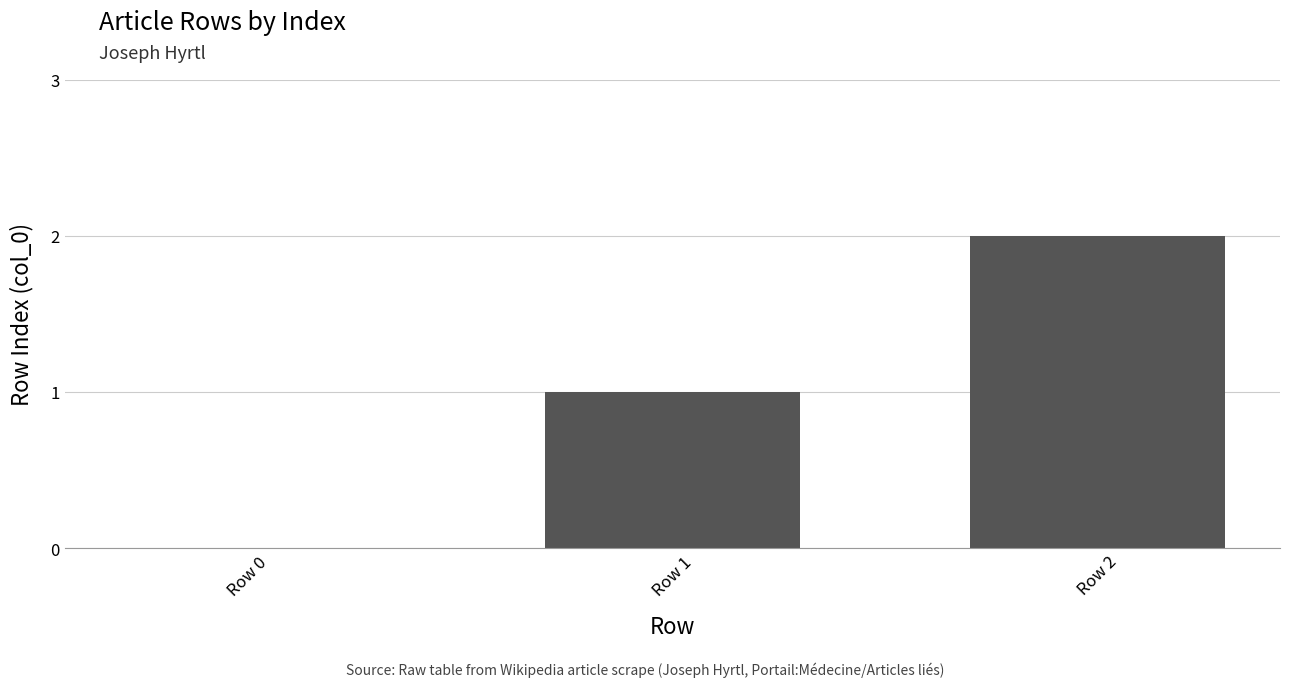

How many values are between 0 and 2?

3